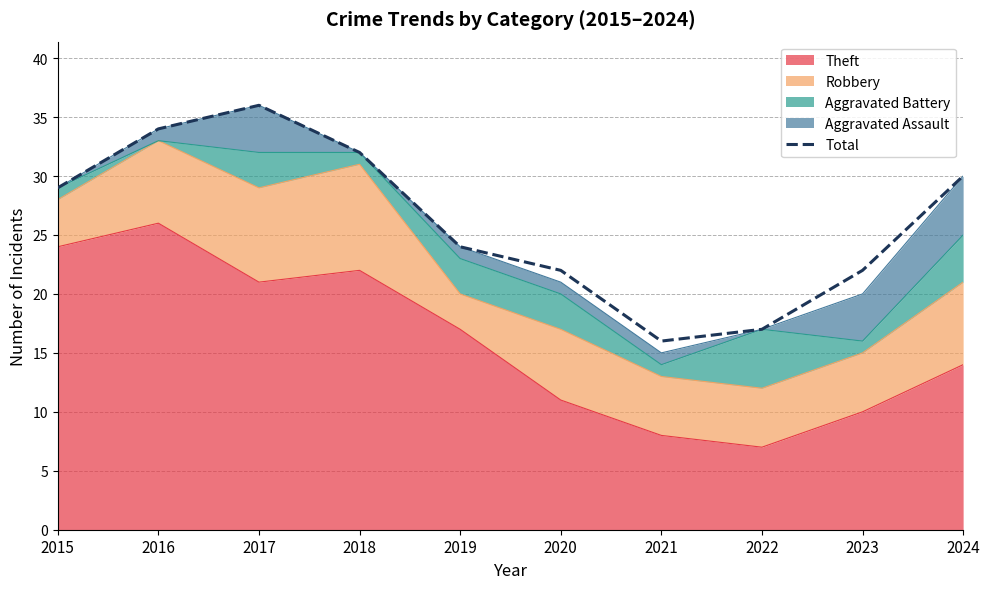

List the labels in order of value, largest first.

2017, 2016, 2018, 2024, 2015, 2019, 2020, 2023, 2022, 2021